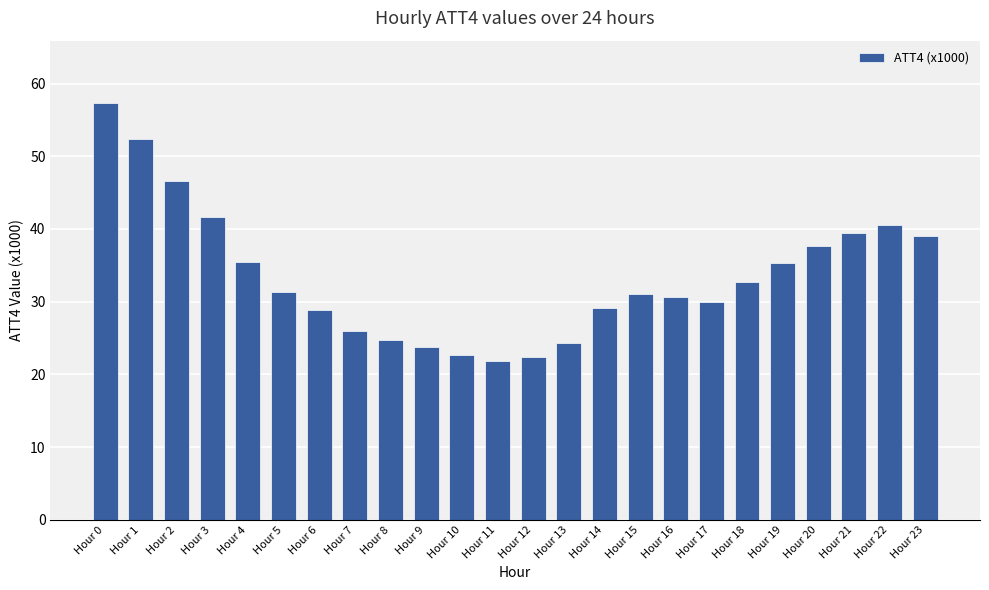

What is the average value?

33.5